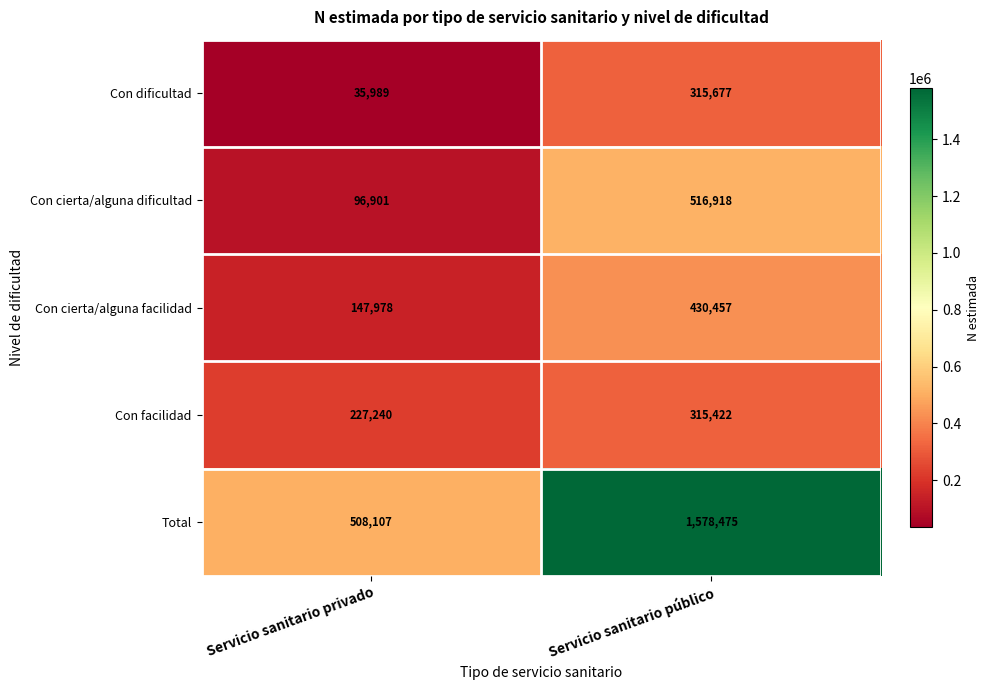

Reading left to right, list all the values displayed in this chart.

Con dificultad: 35989	315677
Con cierta/alguna dificultad: 96901	516918
Con cierta/alguna facilidad: 147978	430457
Con facilidad: 227240	315422
Total: 508107	1578475